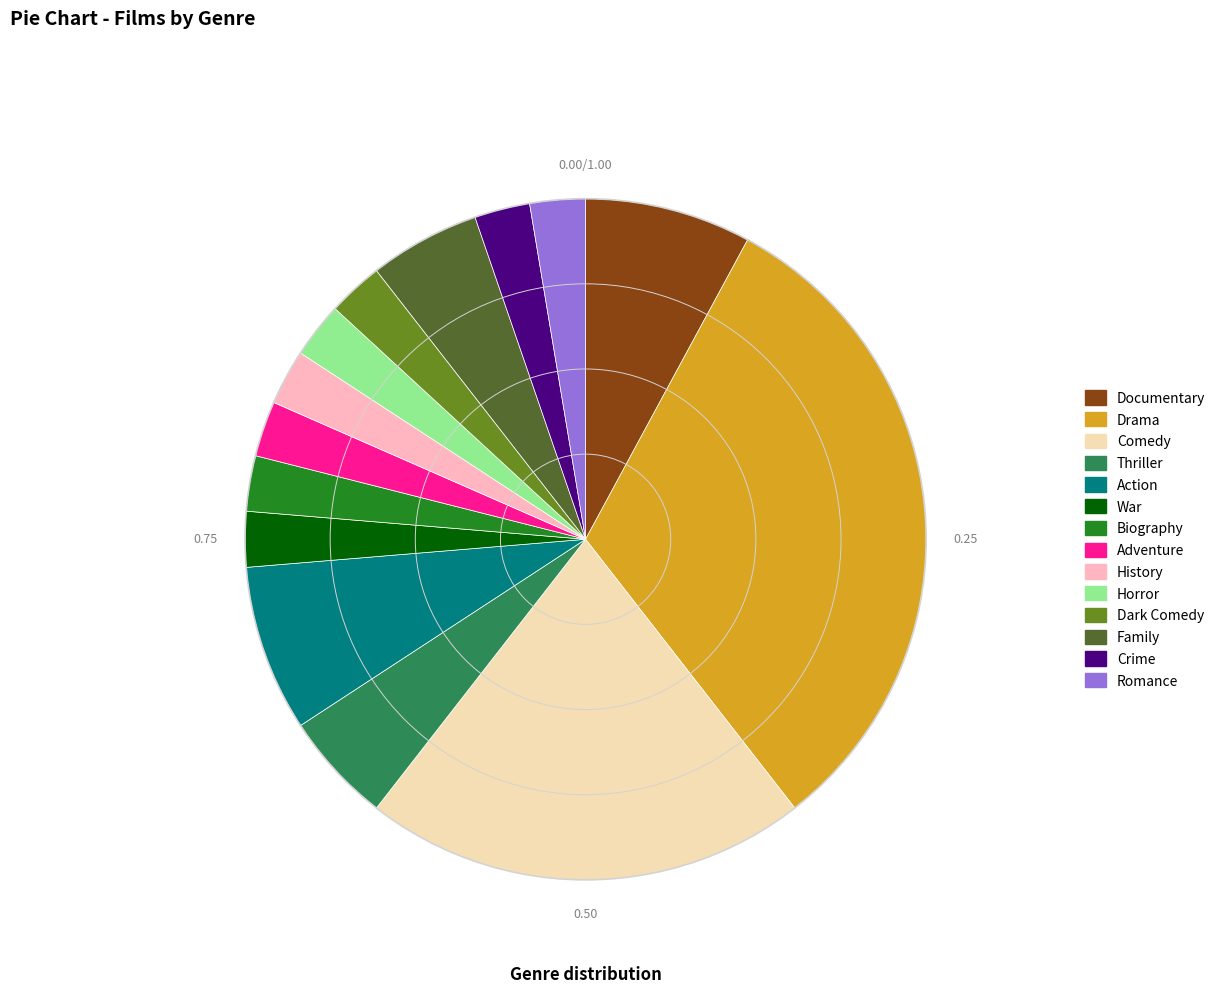

Approximately how many times larger is the value at Documentary compared to Thriller?

1.5